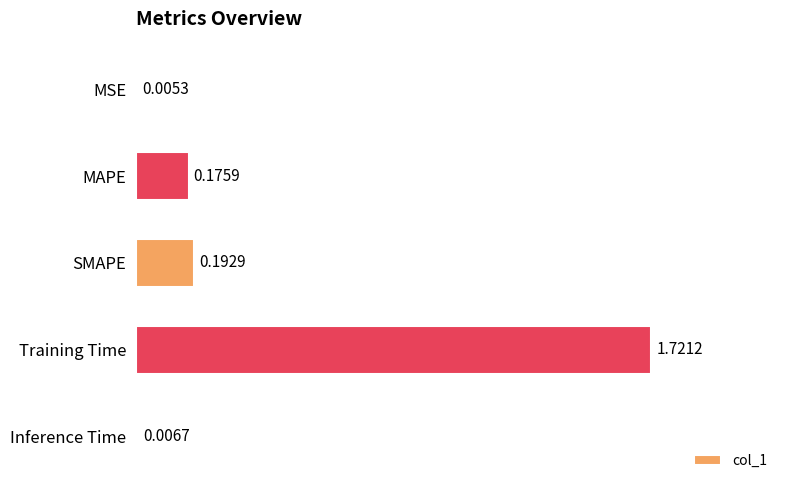

Between Inference Time and SMAPE, which is larger?

SMAPE